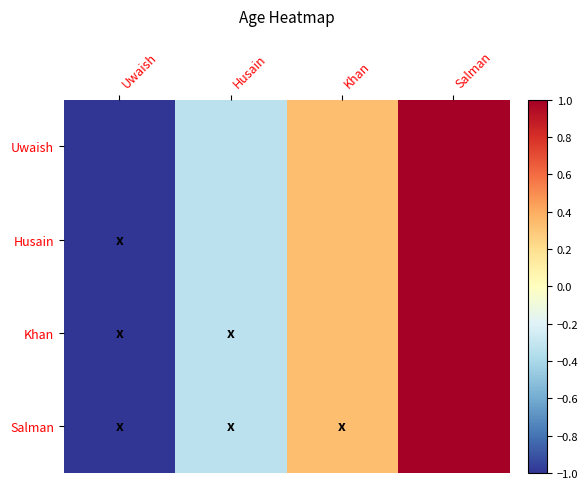

At which category does the chart reach its peak across all series?

Salman